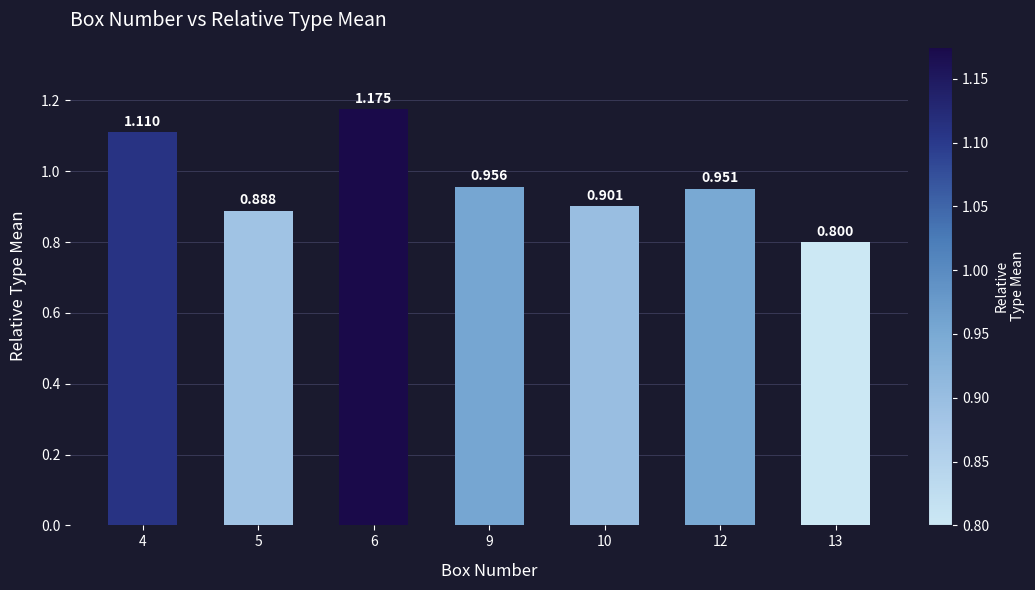

True or false: the data shows 0.9 at 5.

True